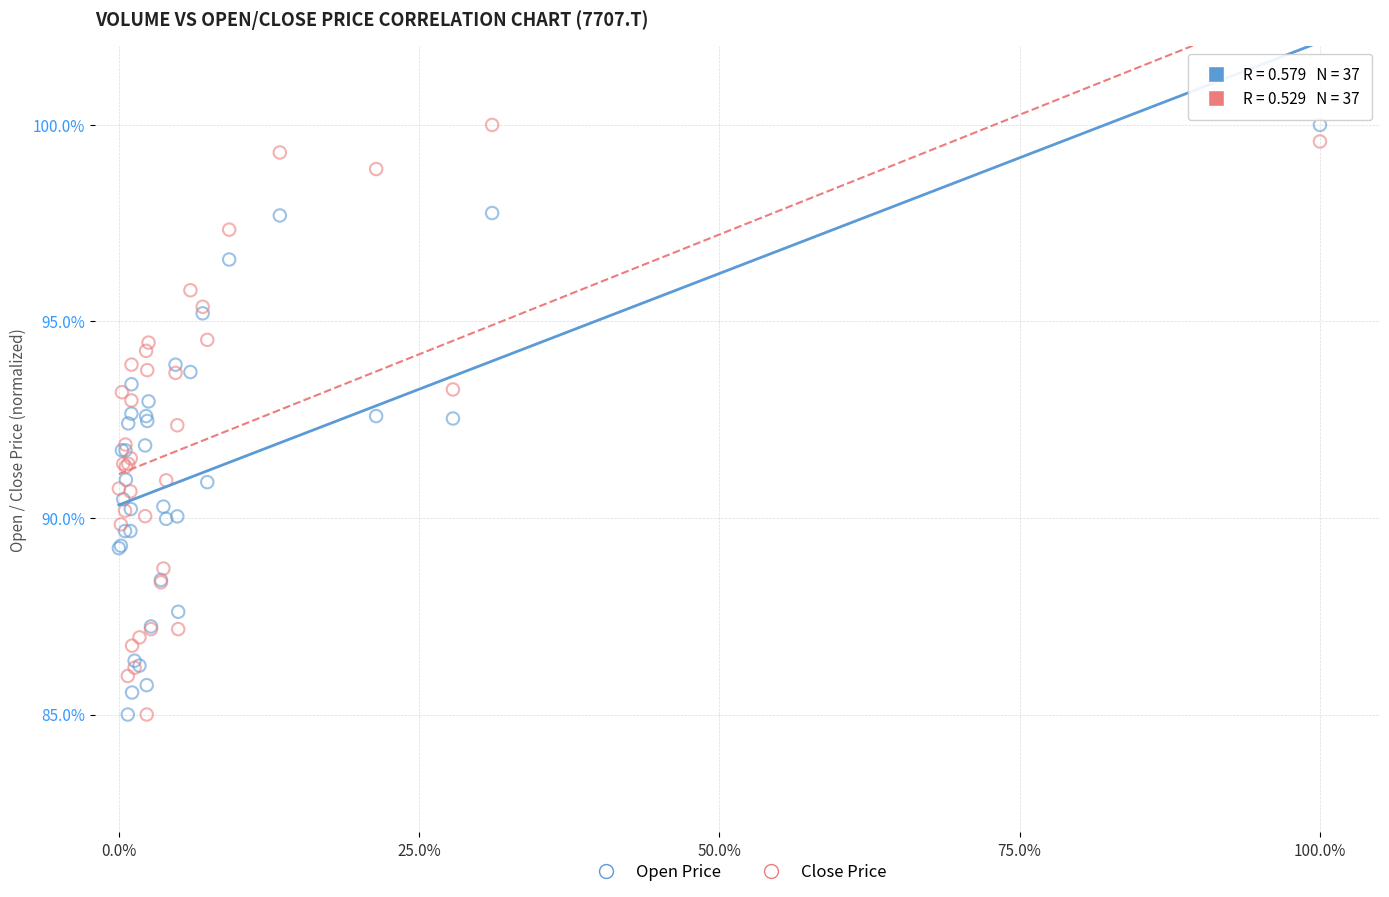

What is the X range (max minus min) for the scatter plot?

100.0